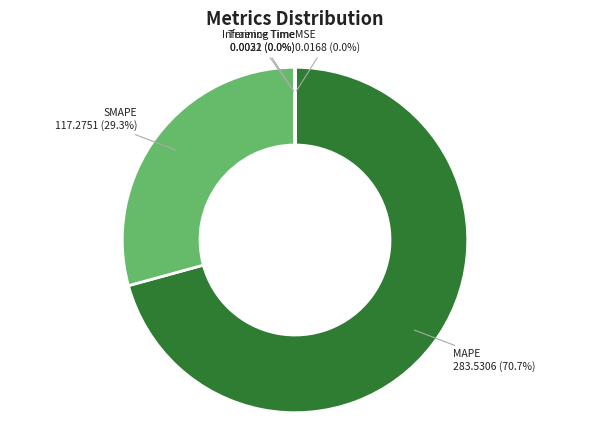

Which category has the biggest portion of the pie?

MAPE